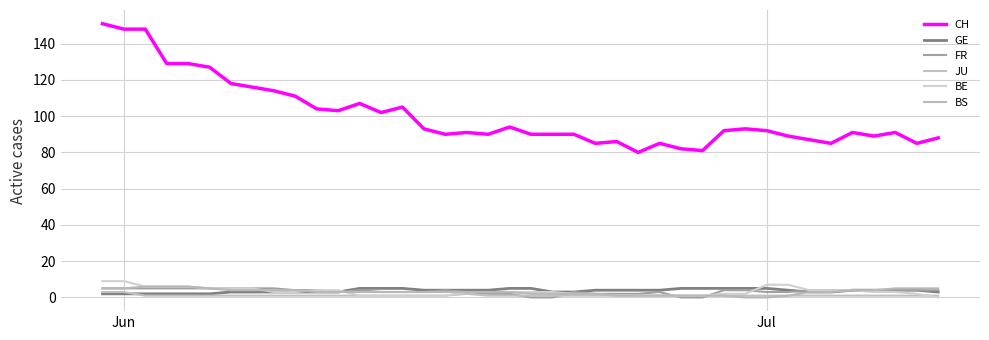

Does the chart display data point markers on the line(s)?

No